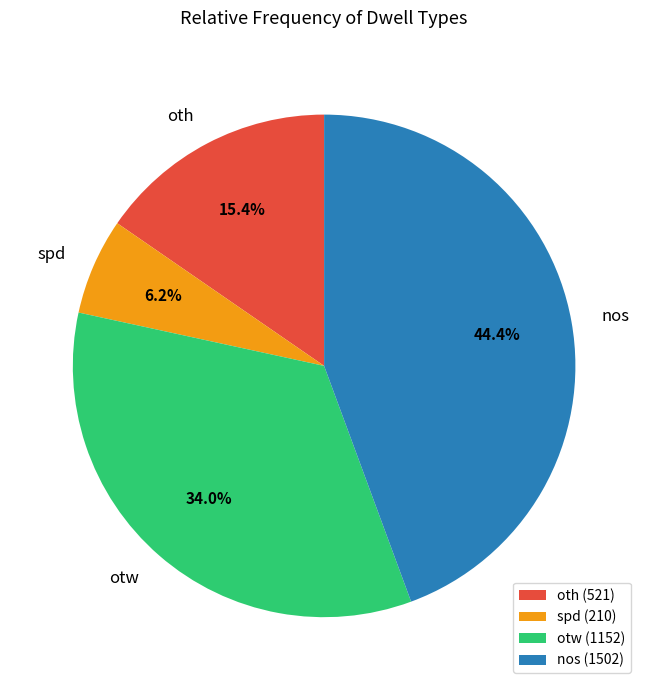

Rank the categories by value from lowest to highest.

spd, oth, otw, nos